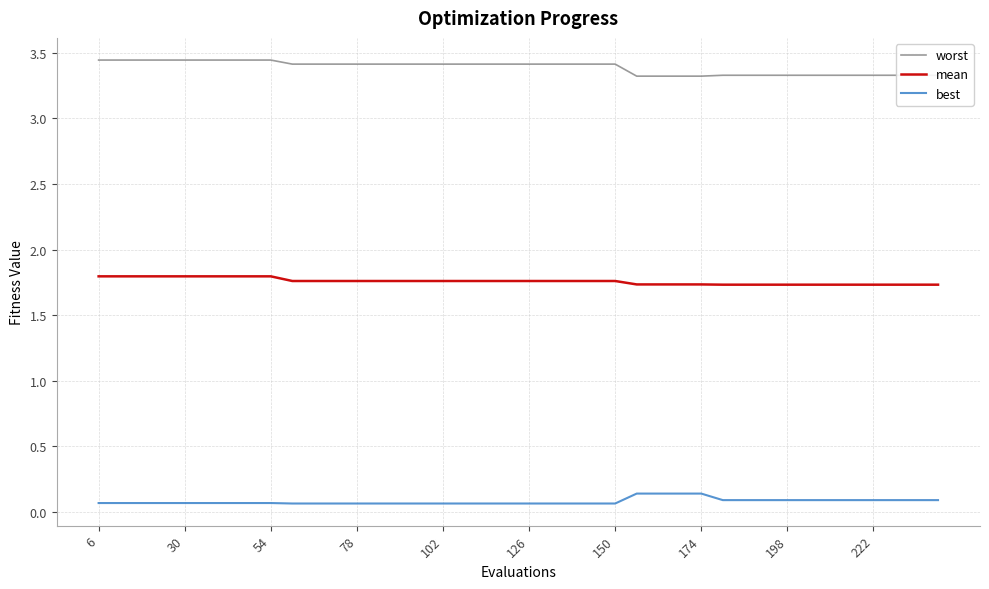

Which series has the largest total across all categories?

worst